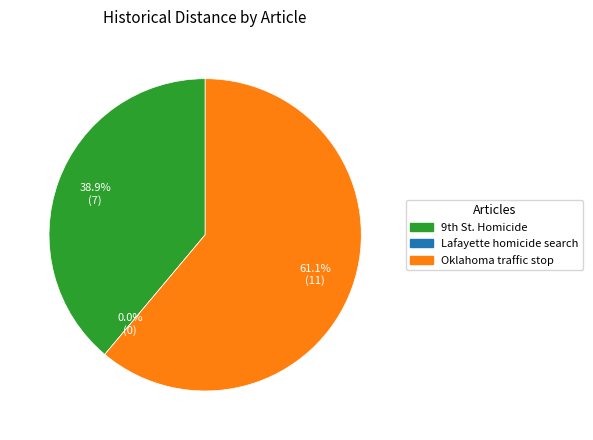

What percentage is NOT represented by Lafayette police searching for homicide?

100.0%